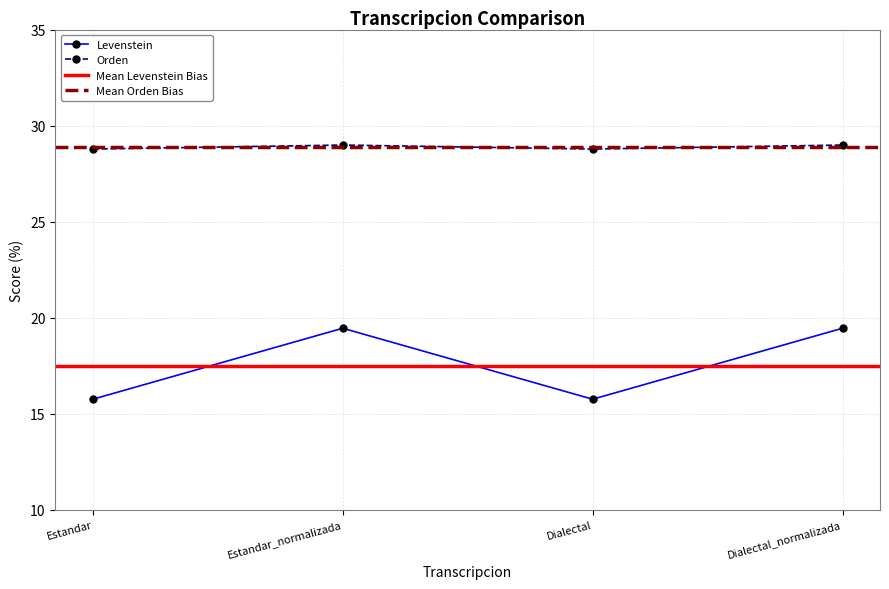

How many lines are shown in the chart?

2